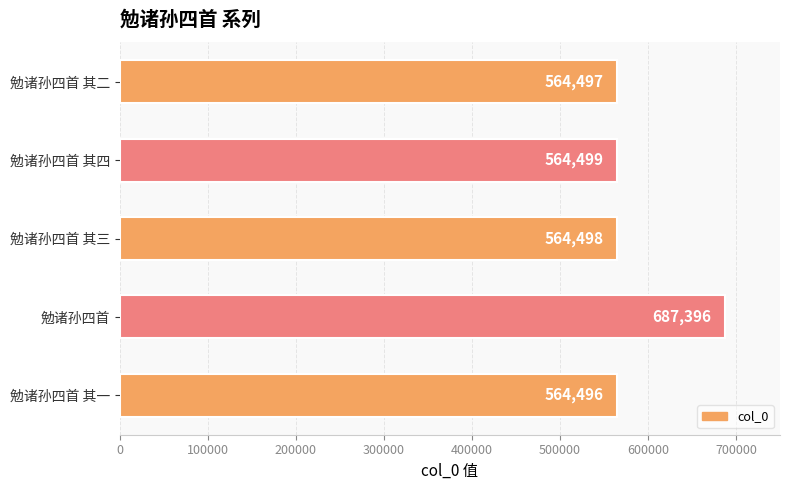

The chart shows a value of 564497 at 勉诸孙四首 其二. True or false?

True